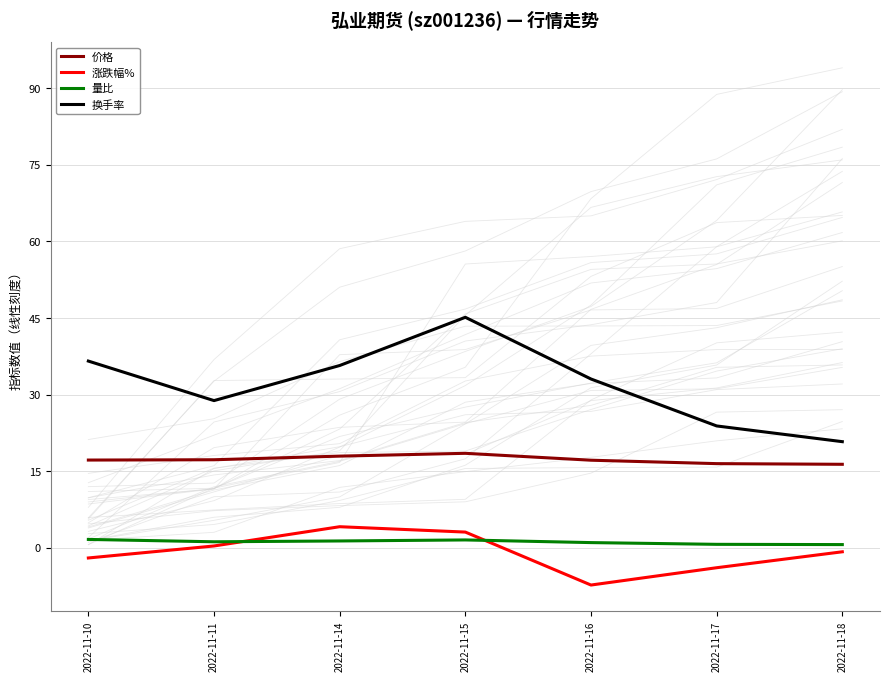

Reading left to right, transcribe all the data shown in this chart.

价格: 17.2	17.2	17.9	18.5	17.1	16.5	16.3
涨跌幅%: -2.0	0.3	4.1	3.1	-7.3	-3.9	-0.8
量比: 1.6	1.2	1.3	1.5	1.0	0.7	0.6
换手率: 36.5	28.8	35.7	45.1	33.0	23.9	20.8